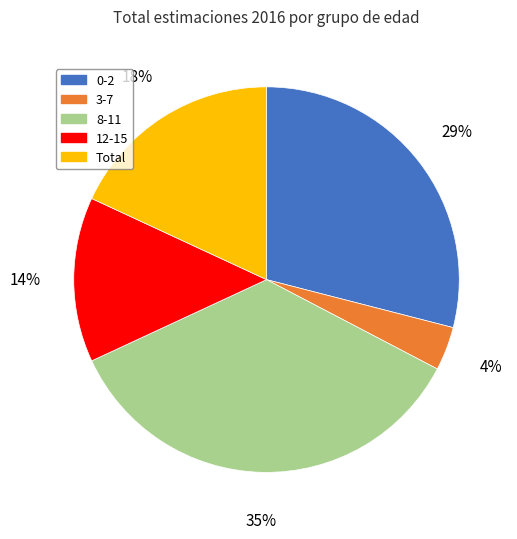

To the nearest percent, what portion does 0-2 represent?

29%